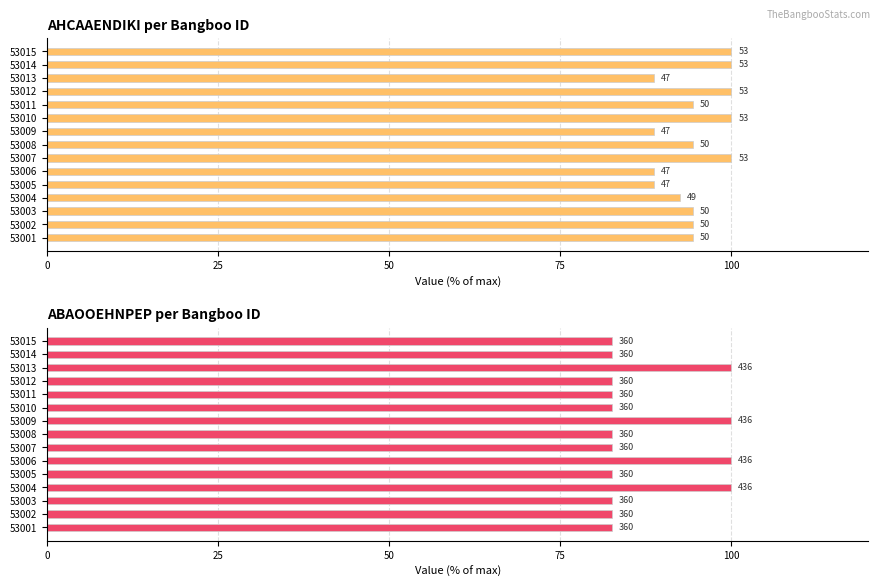

How many series are shown in this chart?

2